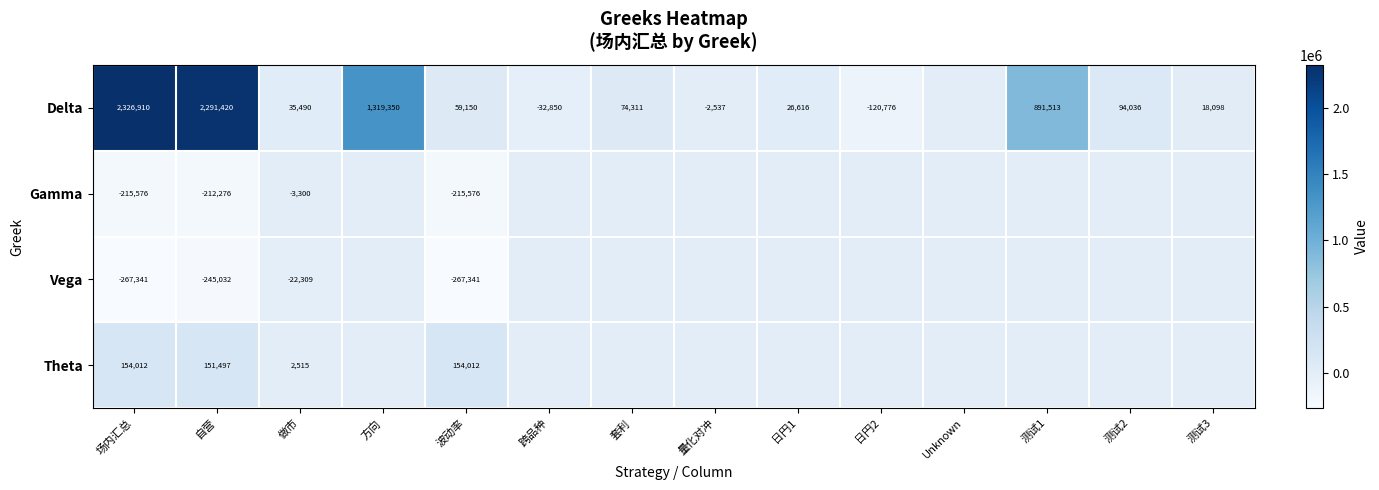

At 自营, list the series in order from smallest to largest.

Vega, Gamma, Theta, Delta